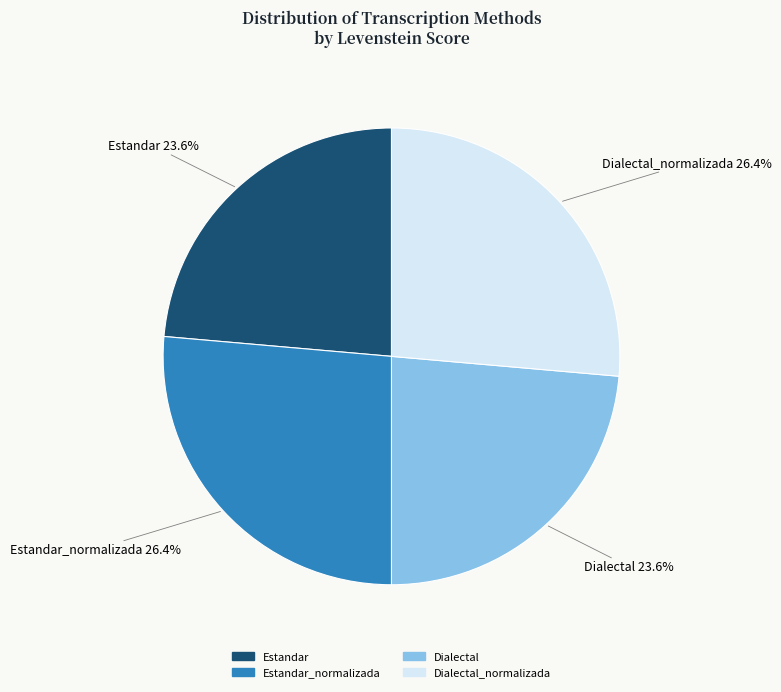

Is there any slice that represents more than half of the pie?

No